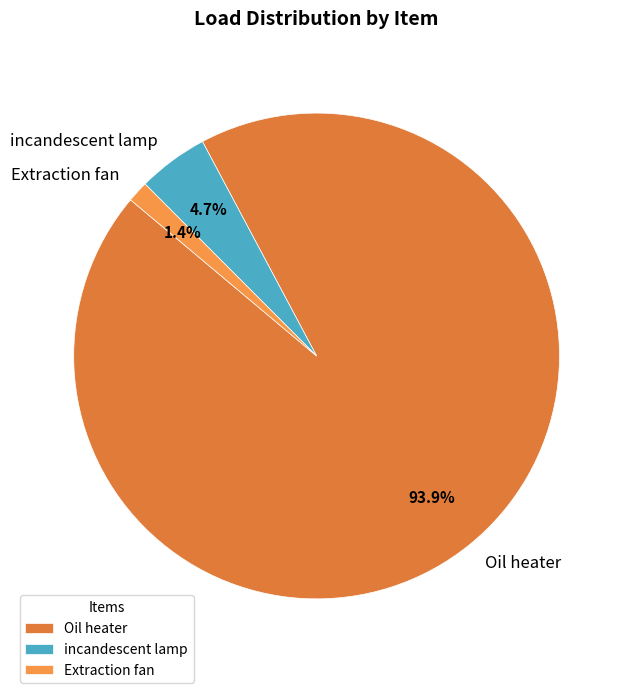

What is the total percentage of Oil heater and Extraction fan?

95.3%